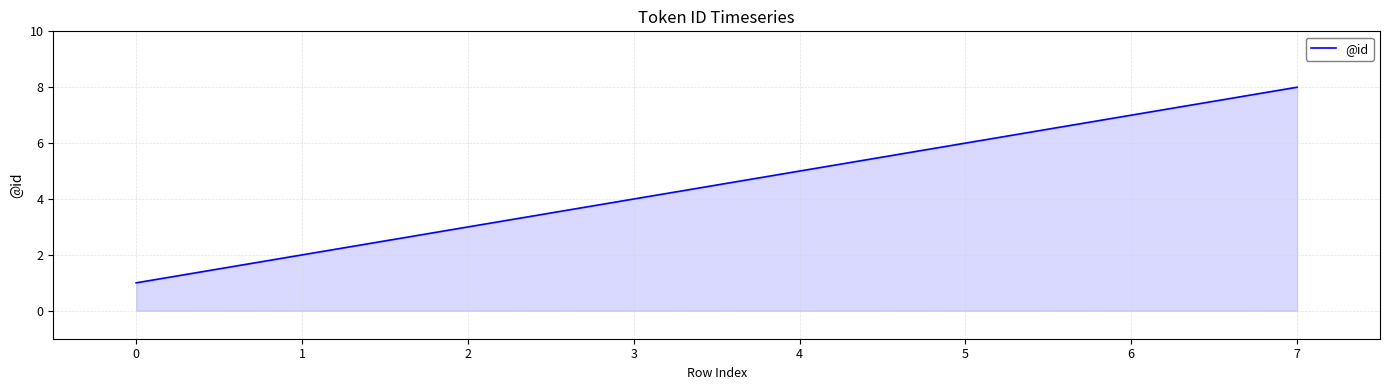

What is the change in value from 0 to 6?

+6